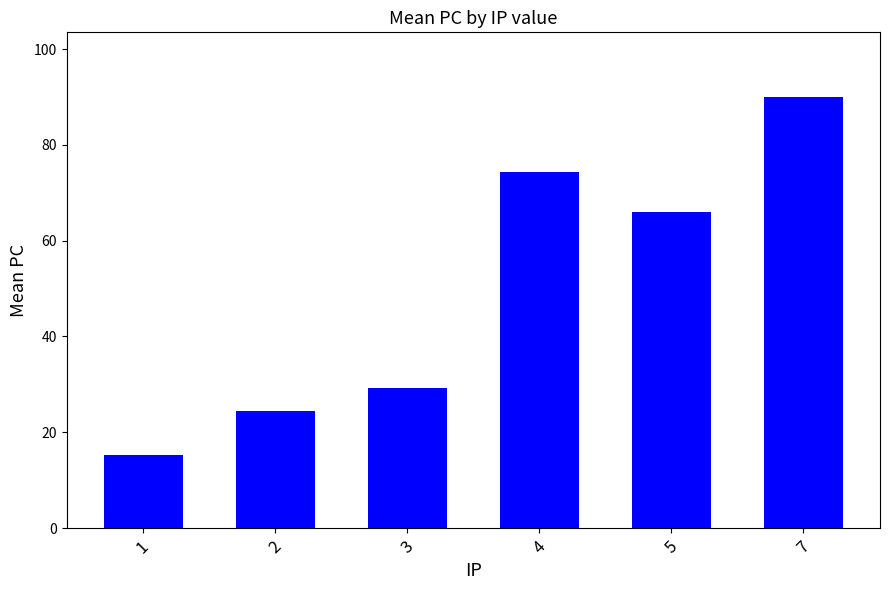

What is the ratio of the value at 7 to the value at 4?

1.2